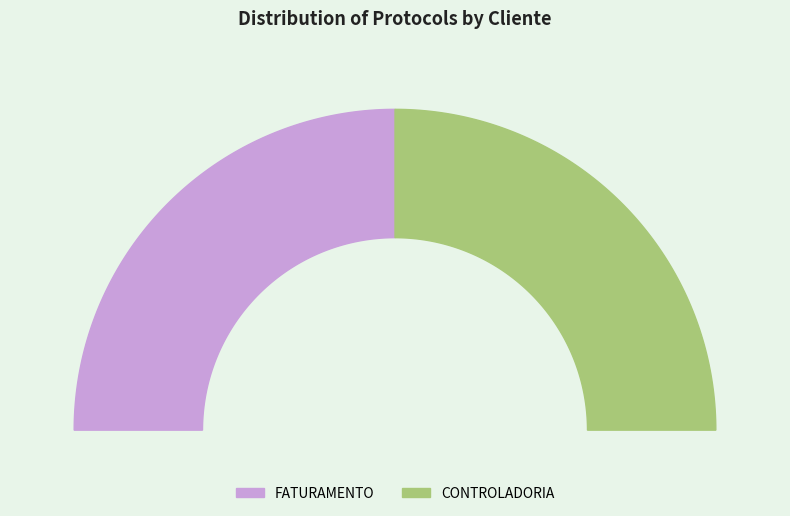

To the nearest percent, what portion does CONTROLADORIA represent?

50%